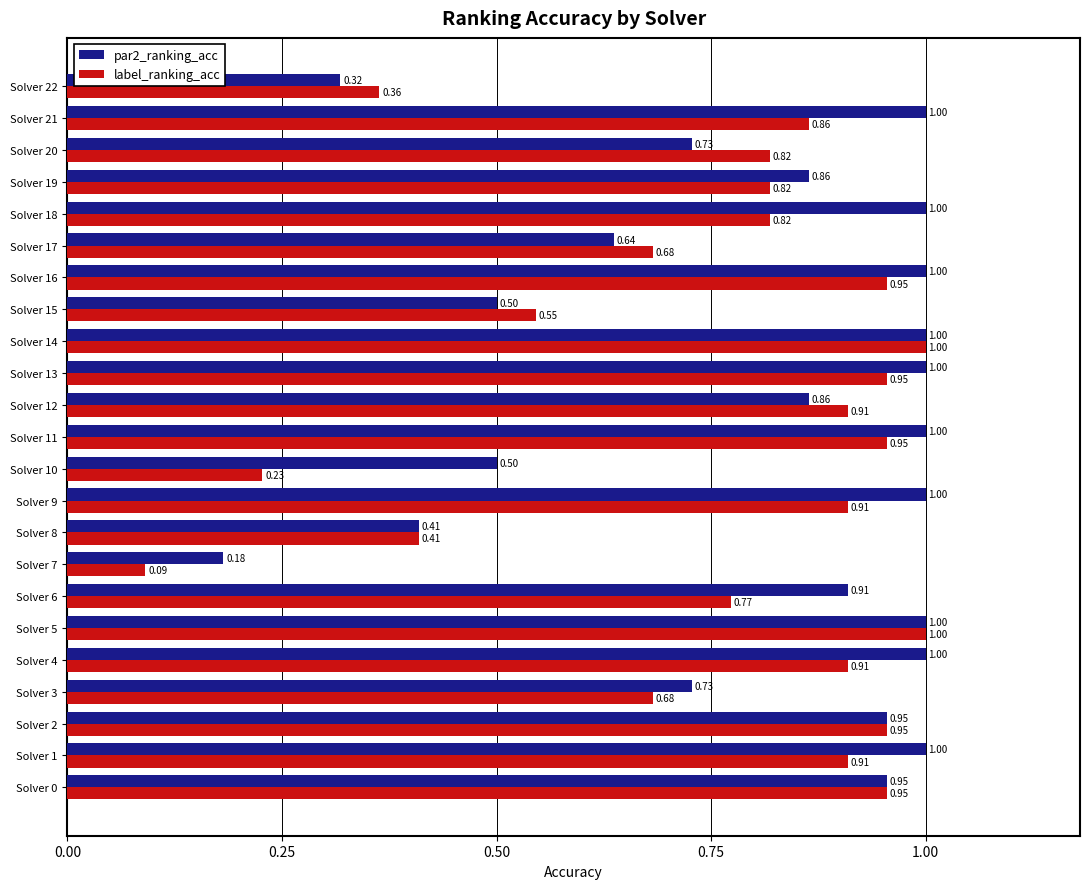

Which series has the largest range (max minus min)?

label_ranking_acc